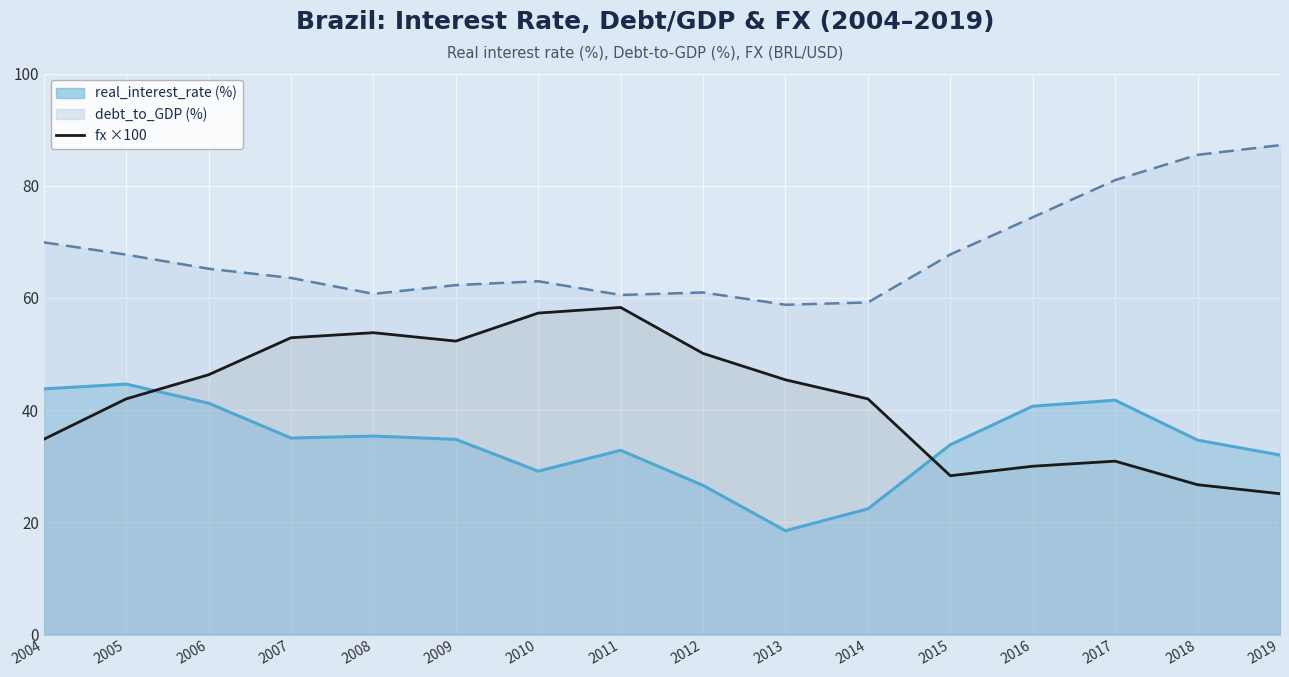

True or false: the data shows 9.6 at 2005.

False